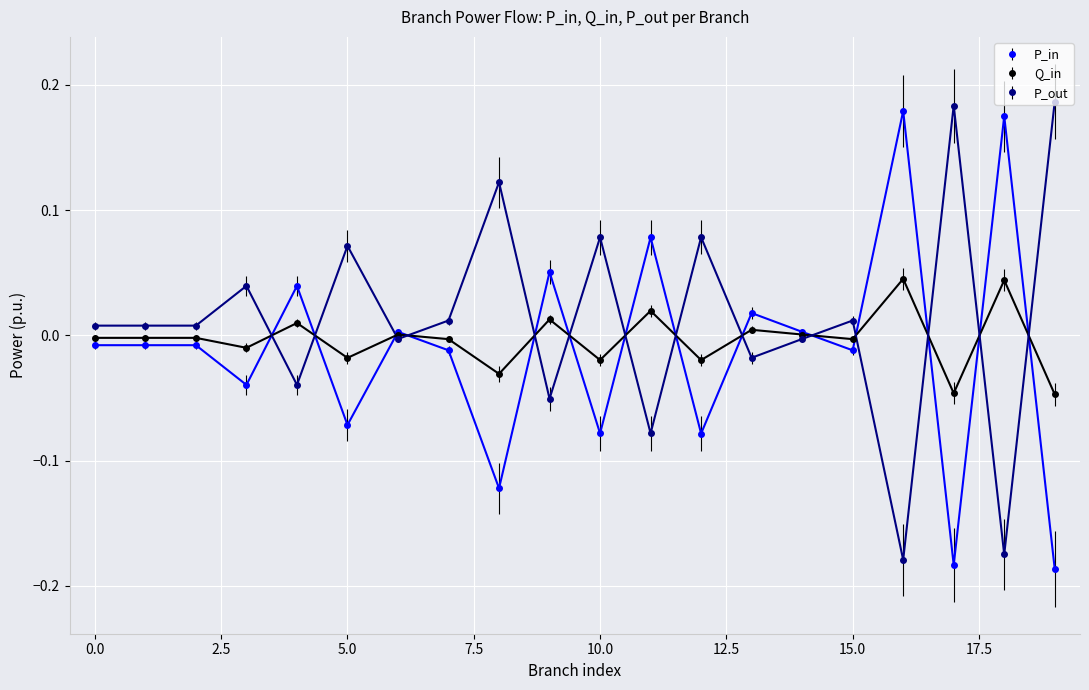

True or false: P_in has more than 1 interior local peaks.

True